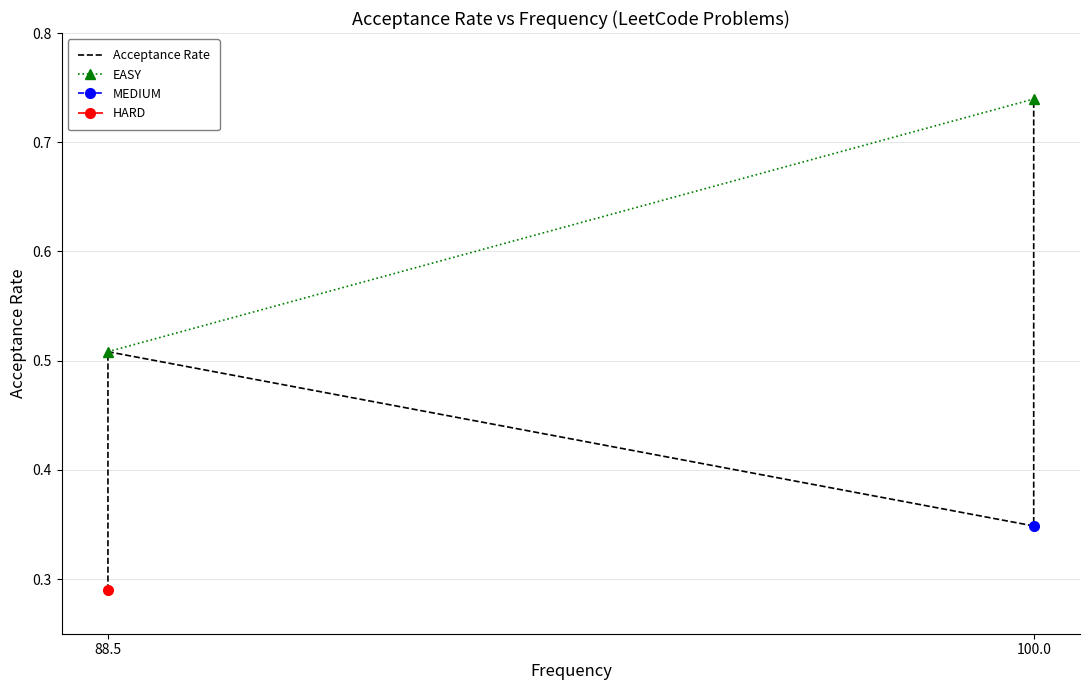

How many values are between 0 and 1?

4